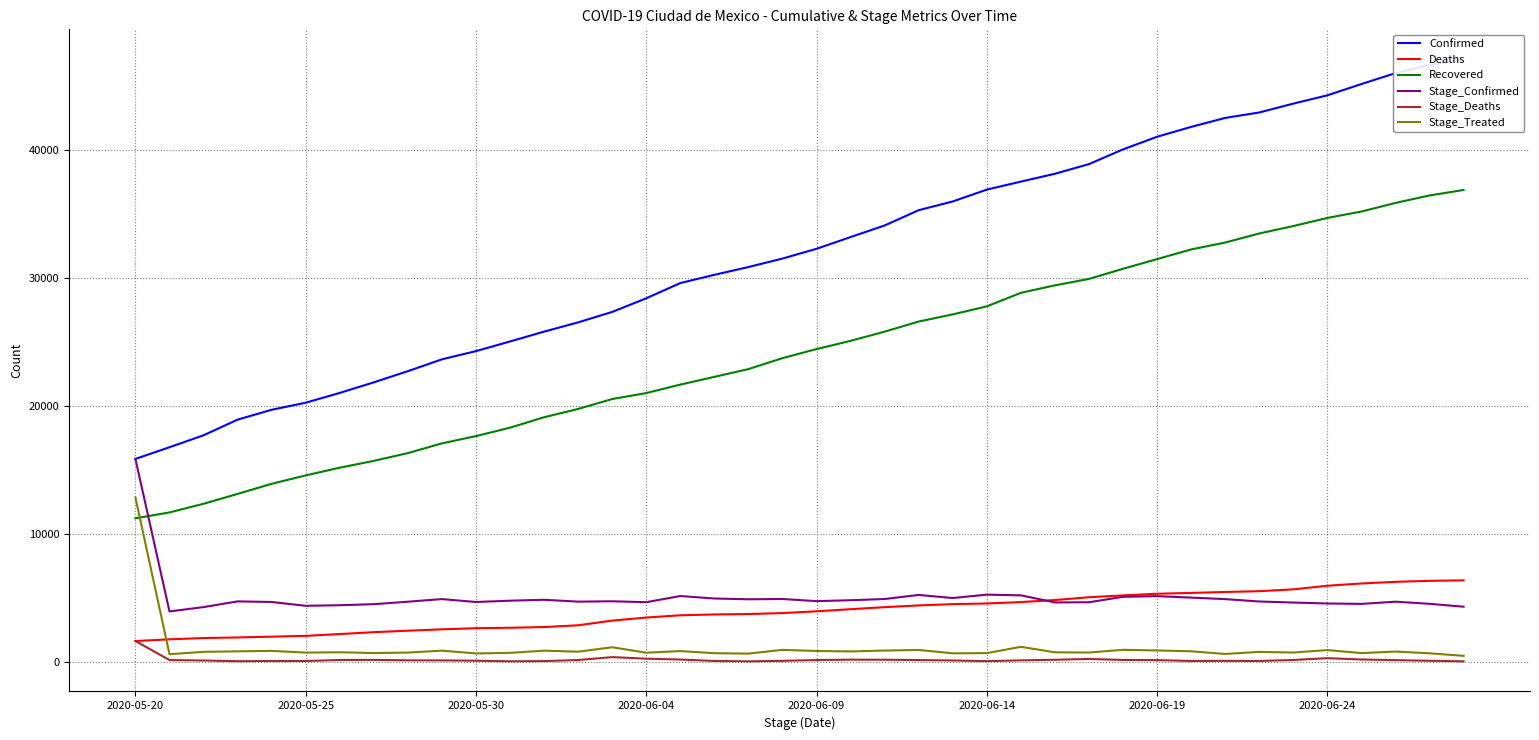

What is the average value of the Deaths series?

3918